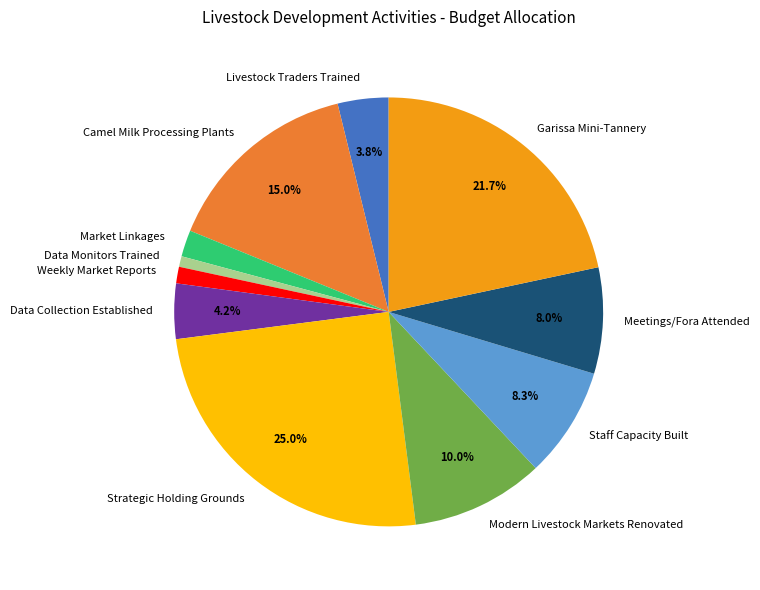

Does Camel Milk Processing Plants represent more than half of the total?

No